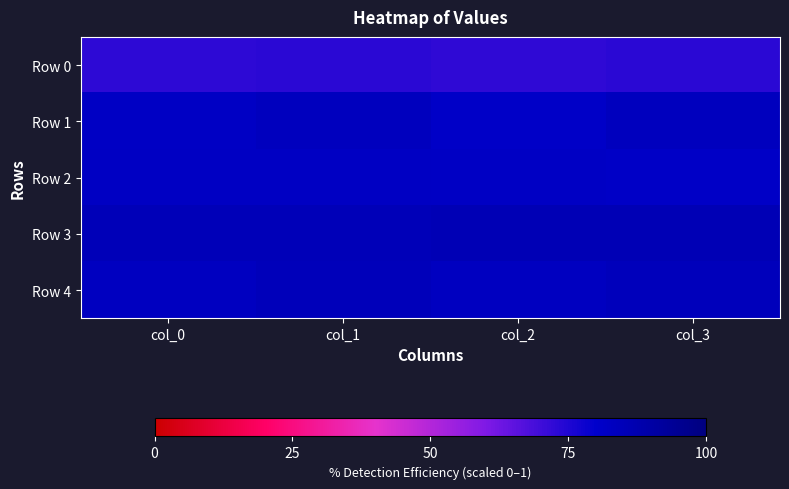

Reading left to right, transcribe all the data shown in this chart.

Row 0: col_0=0.7	col_1=0.7	col_2=0.7	col_3=0.7
Row 1: col_0=0.8	col_1=0.8	col_2=0.8	col_3=0.8
Row 2: col_0=0.8	col_1=0.8	col_2=0.8	col_3=0.8
Row 3: col_0=0.9	col_1=0.9	col_2=0.9	col_3=0.9
Row 4: col_0=0.8	col_1=0.8	col_2=0.8	col_3=0.8